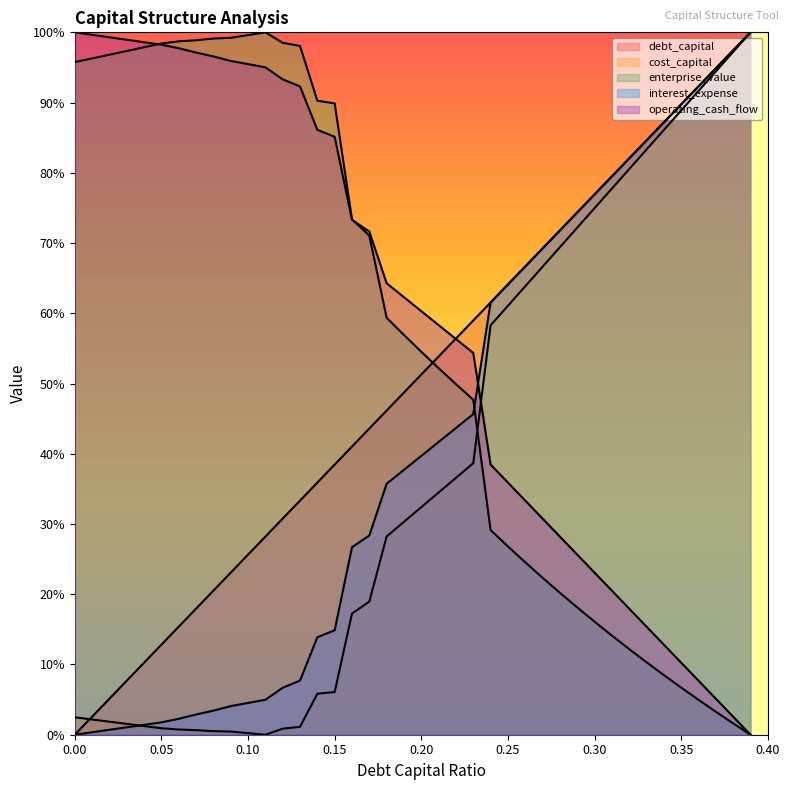

How many values in the cost_capital series are below 32?

20